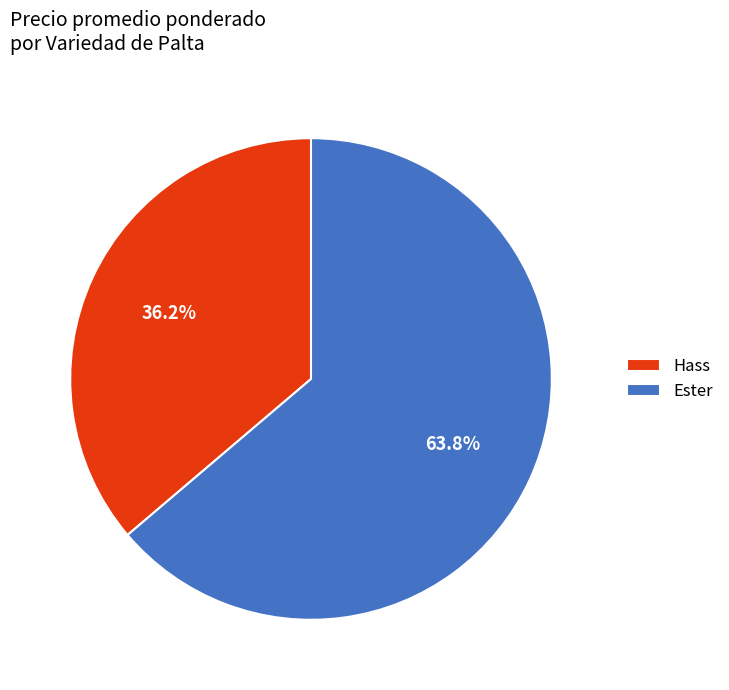

To the nearest percent, what percentage of the pie is Hass?

36%